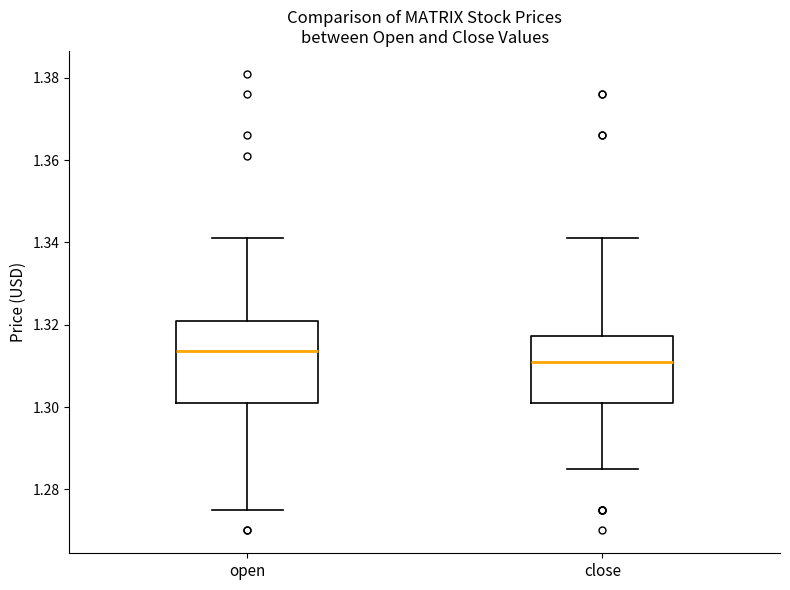

Comparing the boxes themselves (not the whiskers), which one is the tallest?

open